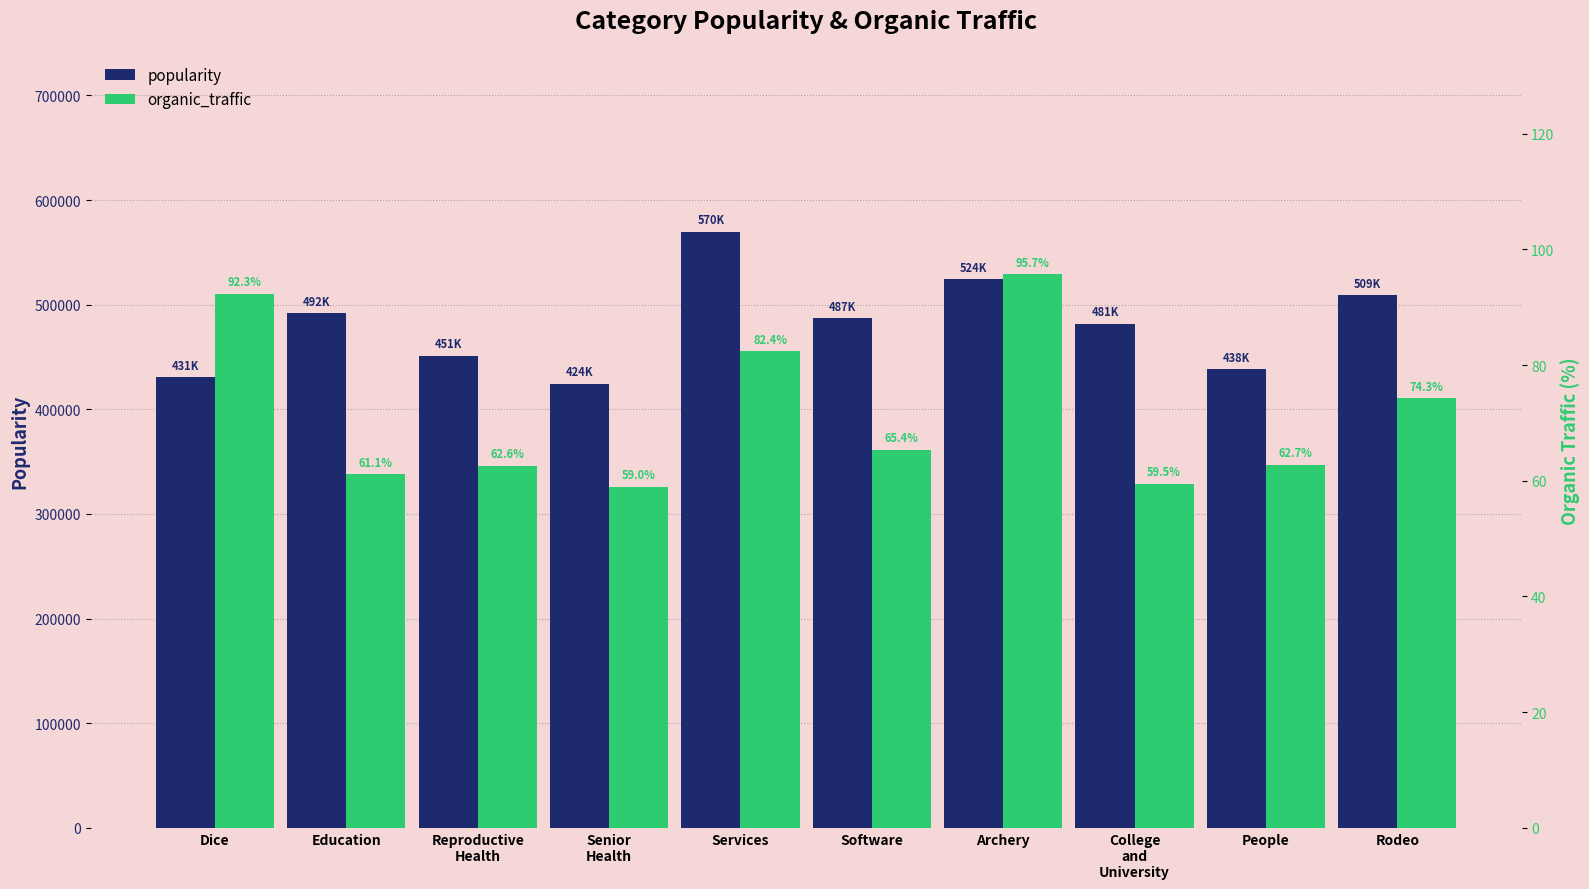

The value of popularity at Software is 486900.5. True or false?

True